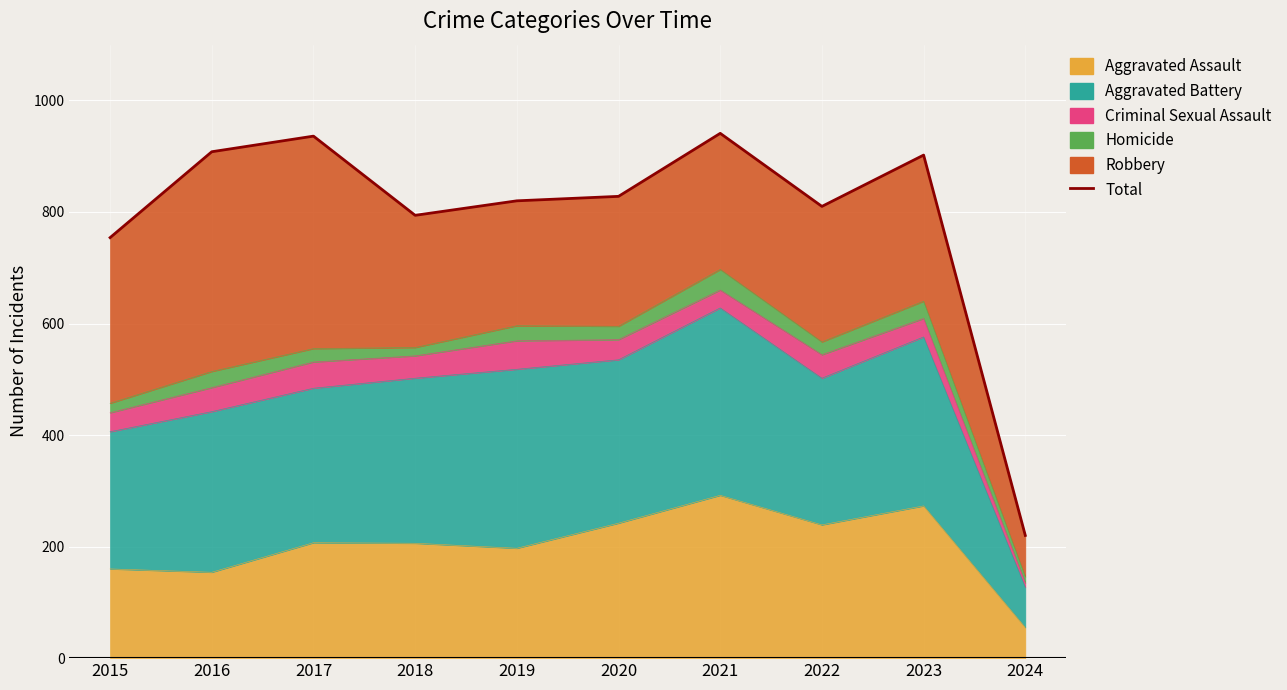

What is the sum of the values at 2019 and 2017?

1756